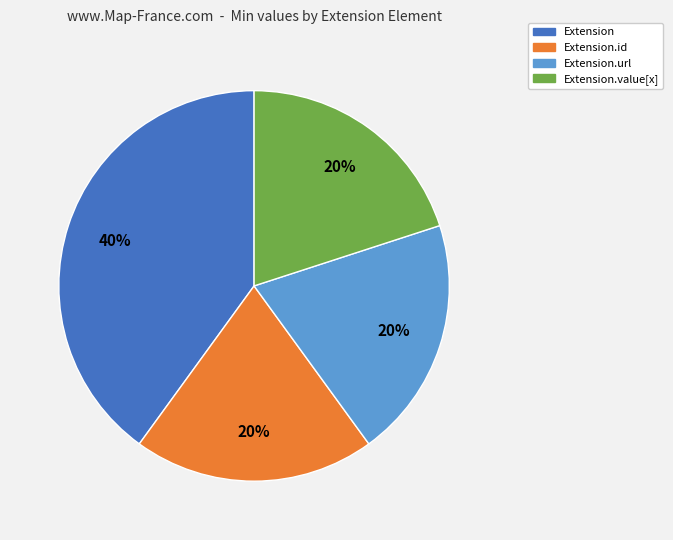

To the nearest percent, what is the difference between the largest and smallest slice percentages?

20%